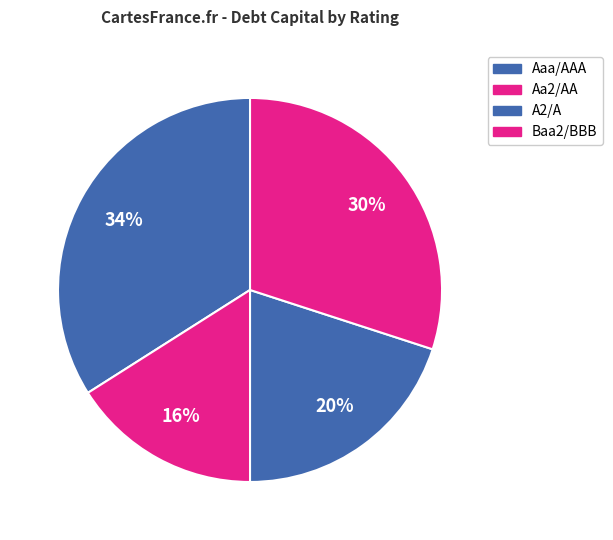

How many slices are in this pie chart?

4